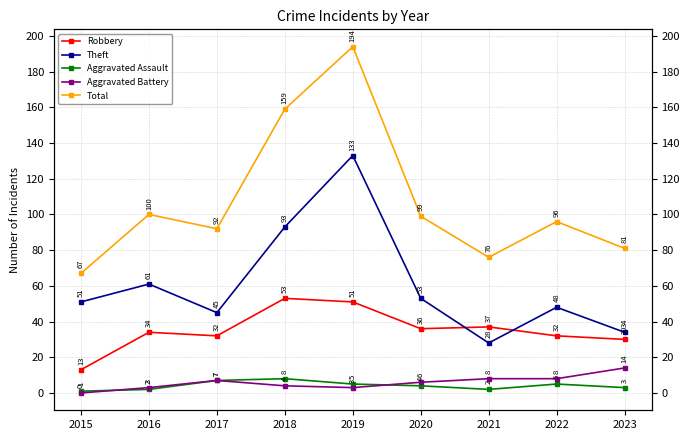

Which series has the largest range (max minus min)?

Total